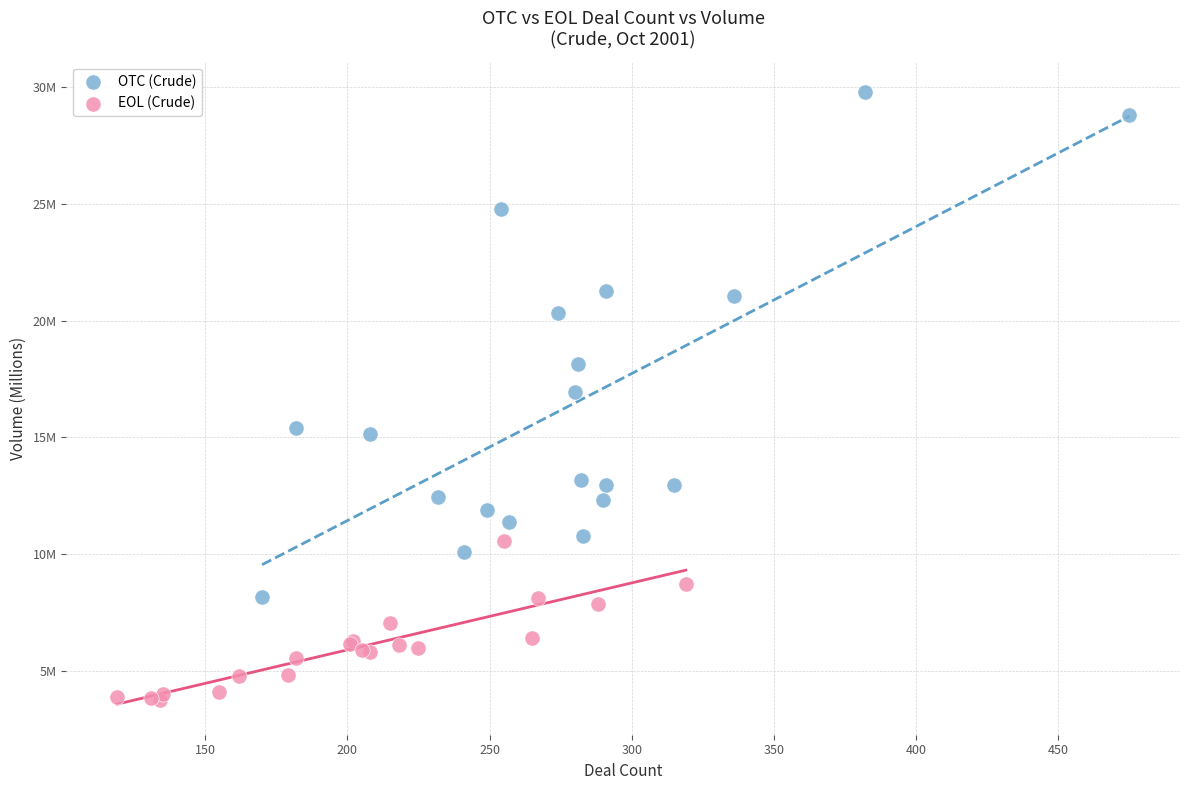

Which series has the largest Y range (max minus min)?

OTC (Crude)